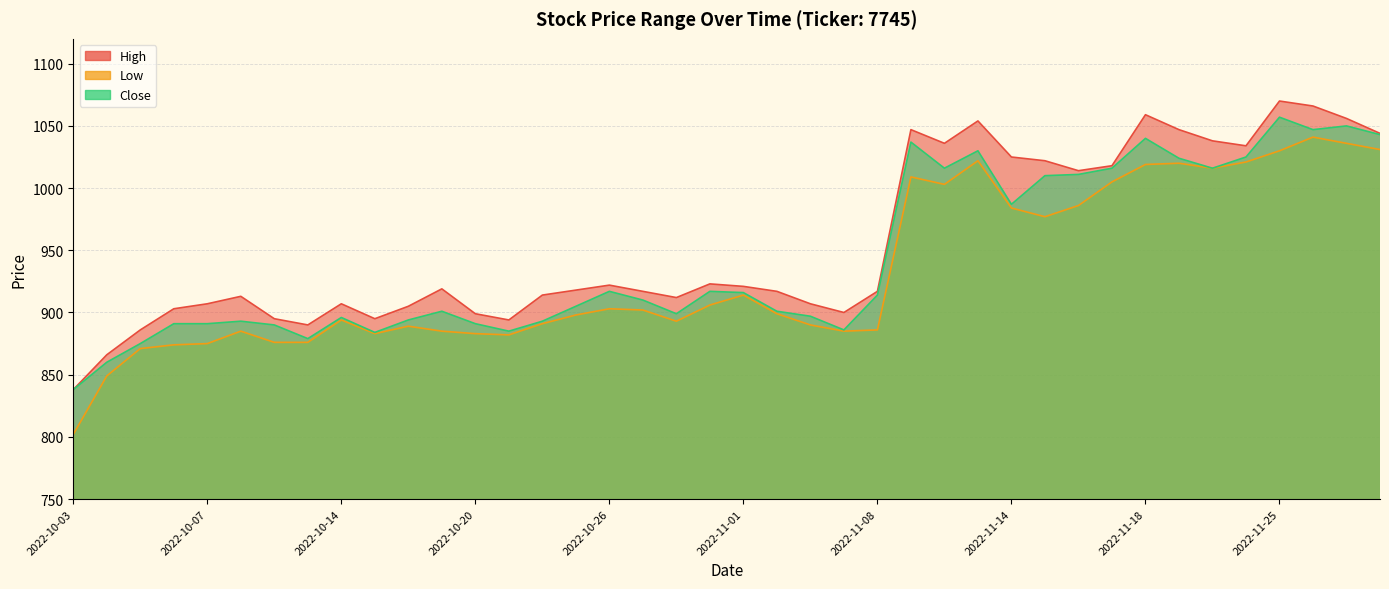

What is the difference between the second highest and minimum values in the Close series?

212